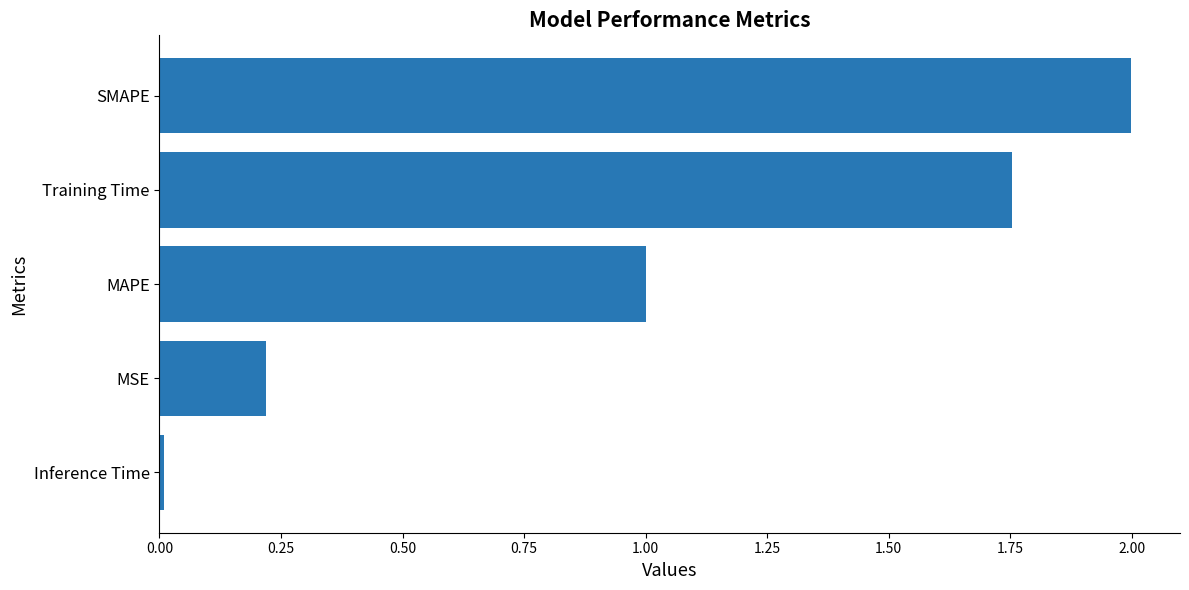

List the labels in order of value, largest first.

SMAPE, Training Time, MAPE, MSE, Inference Time